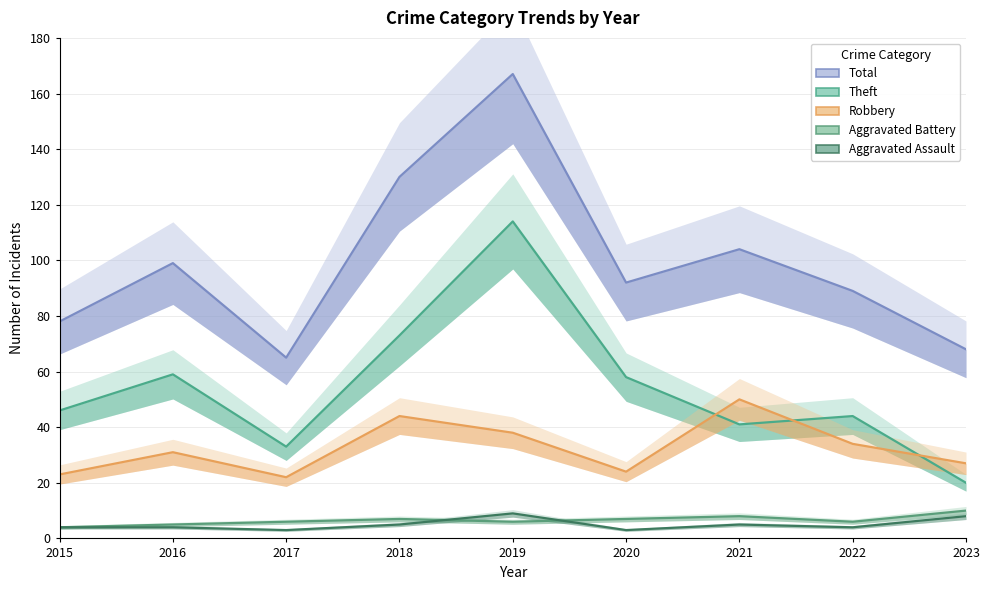

Which series has the widest spread of values?

Total